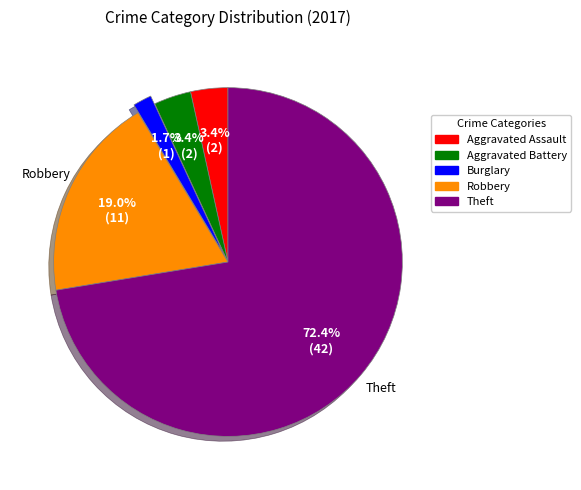

True or false: Theft accounts for 72% of the total.

True